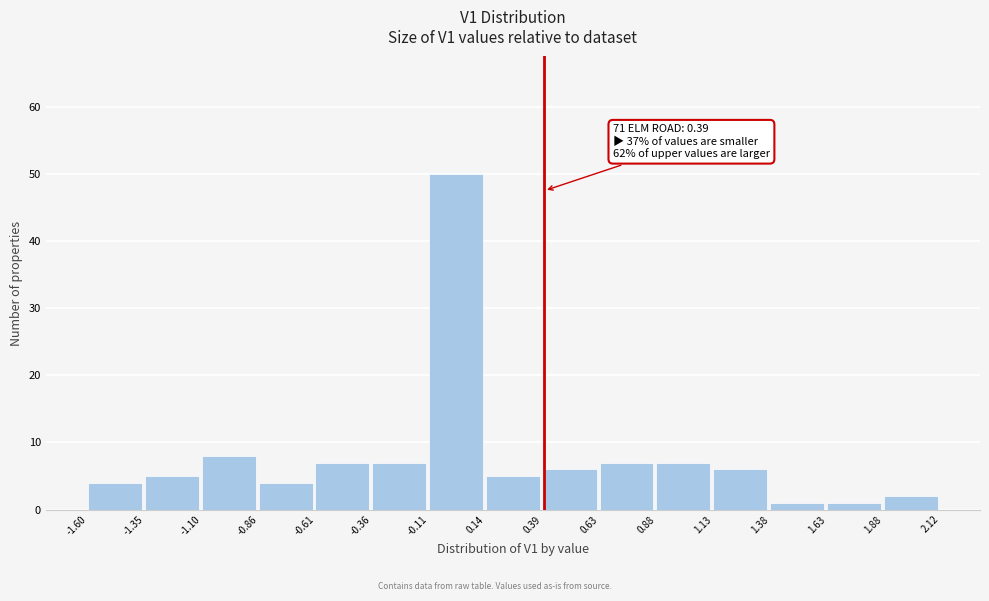

Over which range of the x-axis is the bar tallest?

-0.11 to 0.14